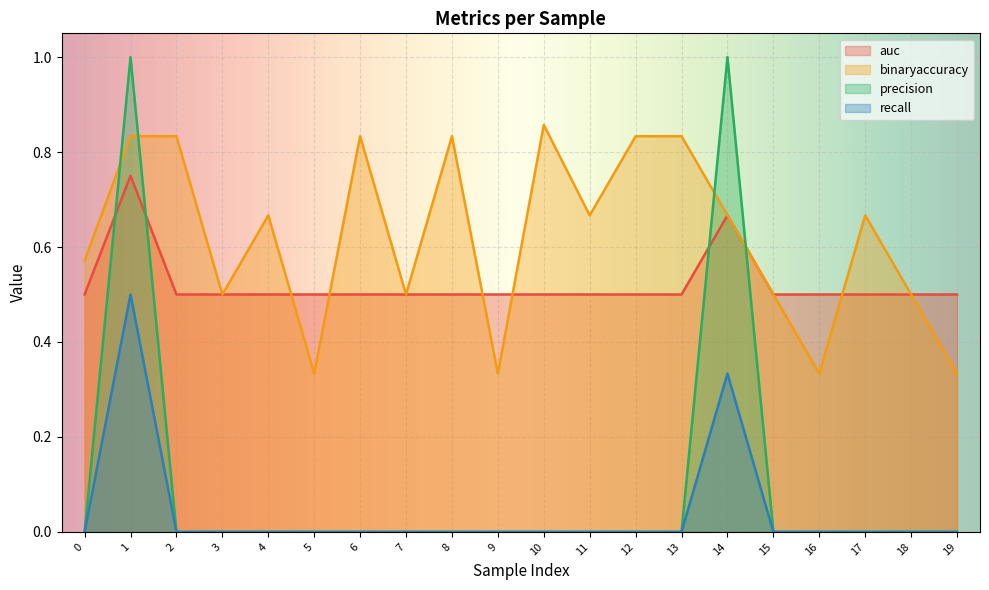

Where do binaryaccuracy and auc first cross each other?

4 and 5